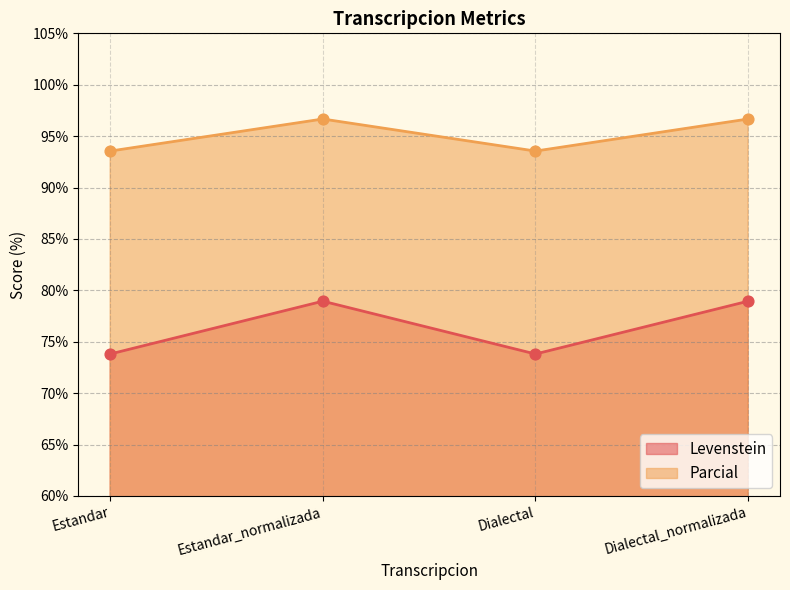

Which series contains the highest Y value?

Parcial